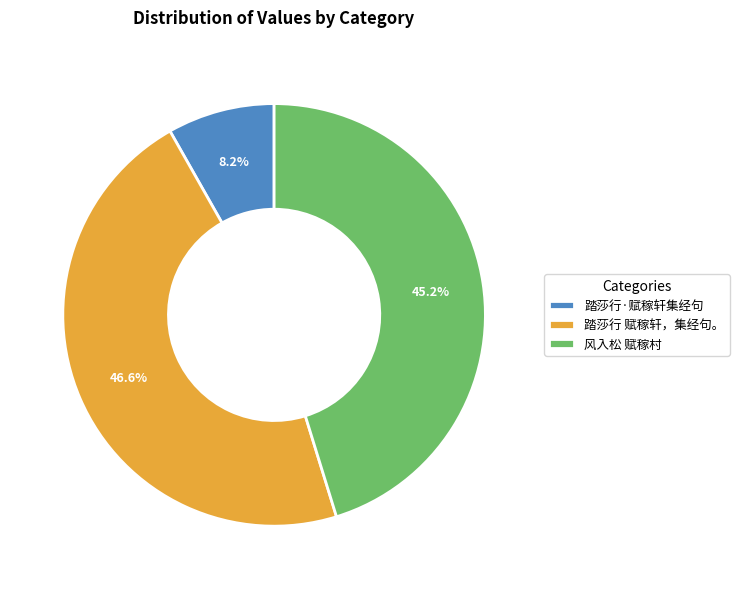

What percentage is the 风入松 赋稼村 slice, to the nearest percent?

45%